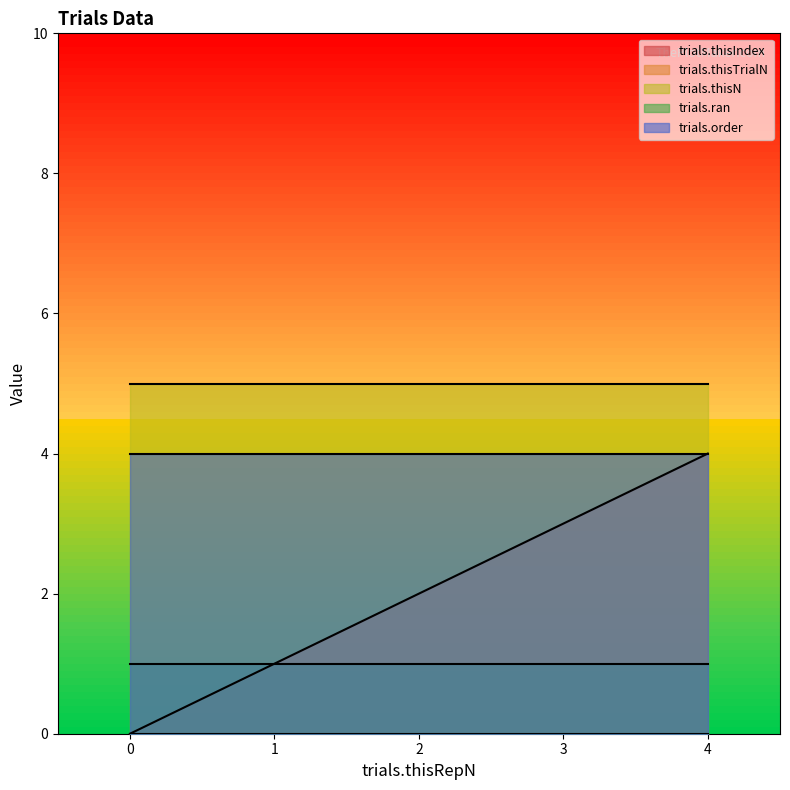

True or false: trials.thisTrialN has more than 1 interior local peaks.

False